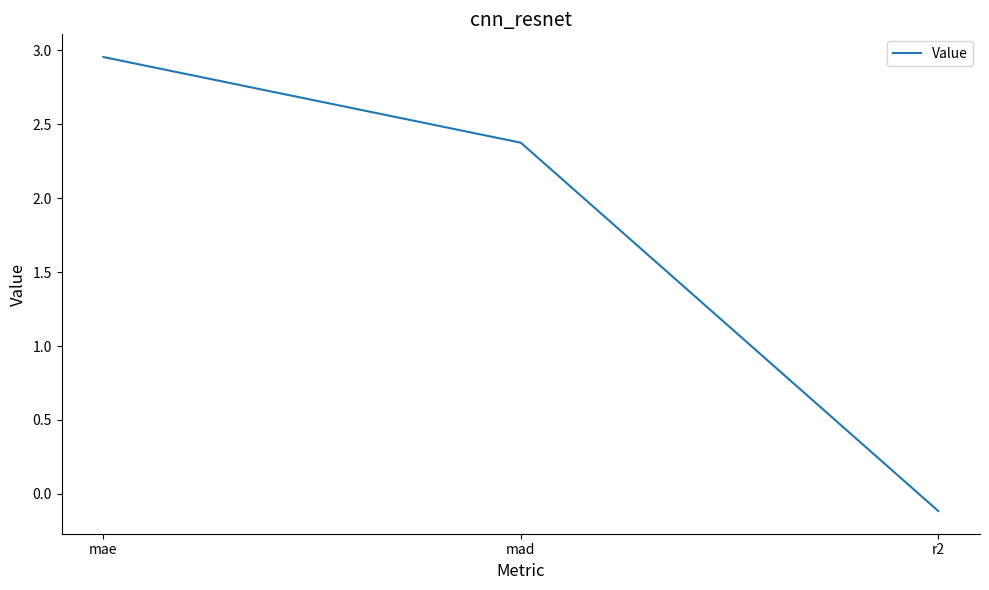

Rank the categories by value from lowest to highest.

r2, mad, mae